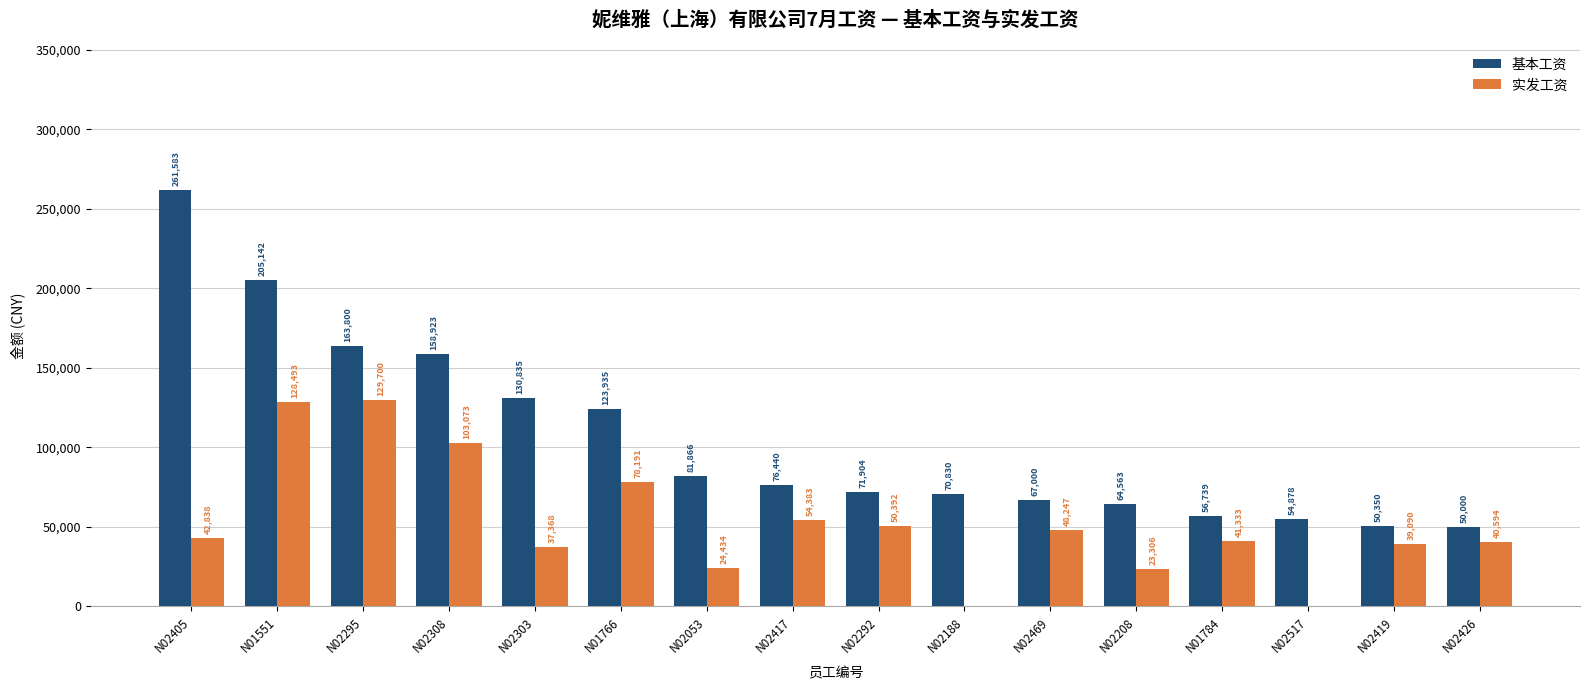

What are all the series names shown in the legend?

基本工资, 实发工资